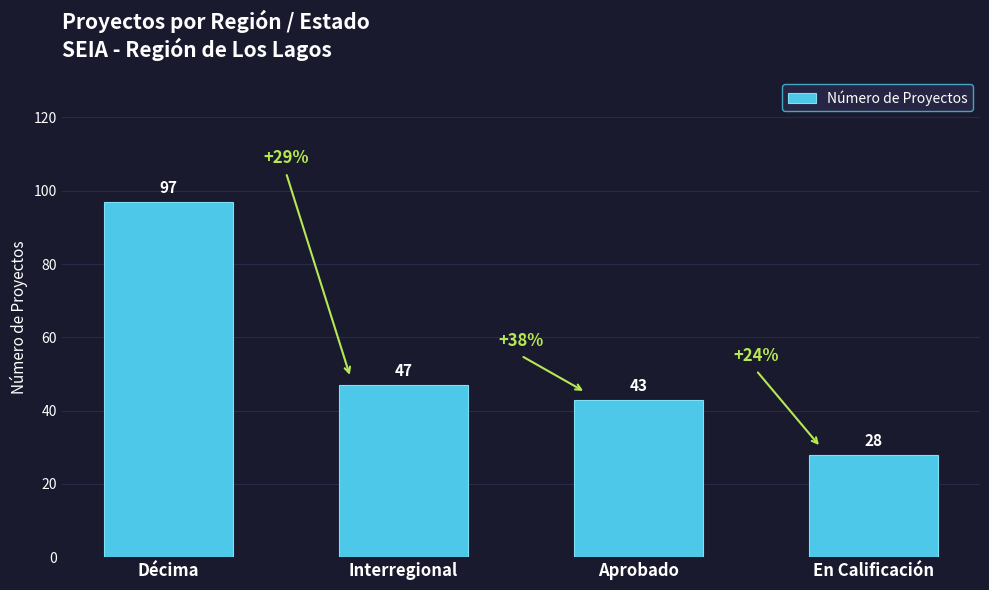

Between En Calificación and Décima, which is larger?

Décima